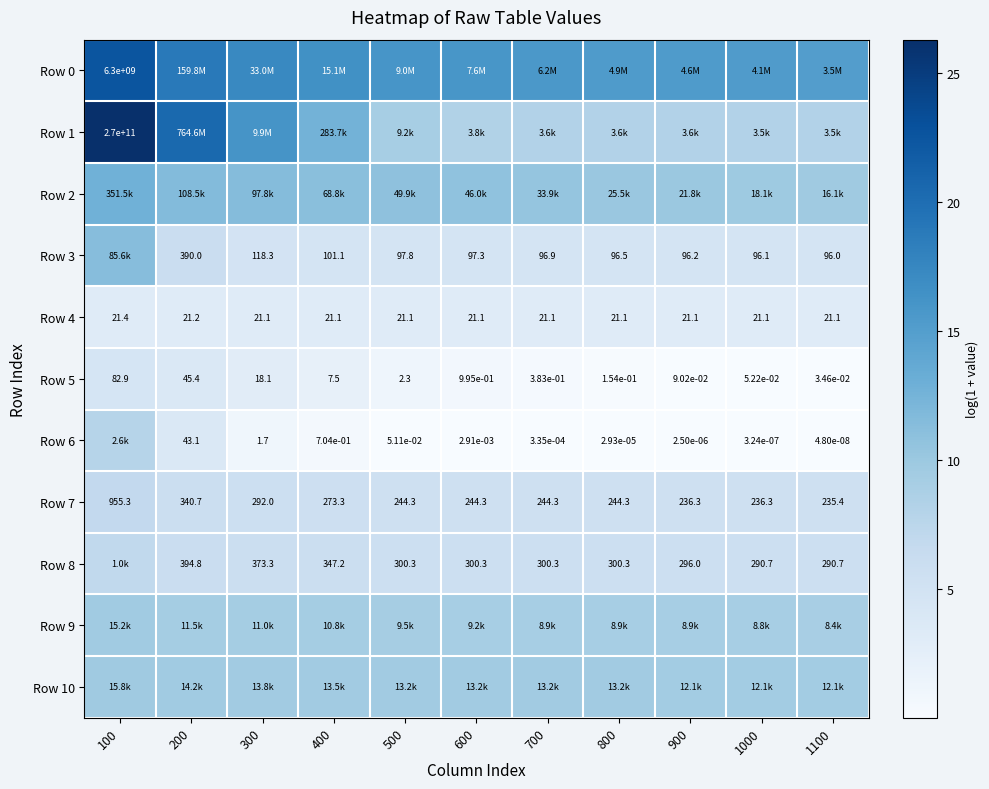

Between 1000 and 1100, which is larger?

1000